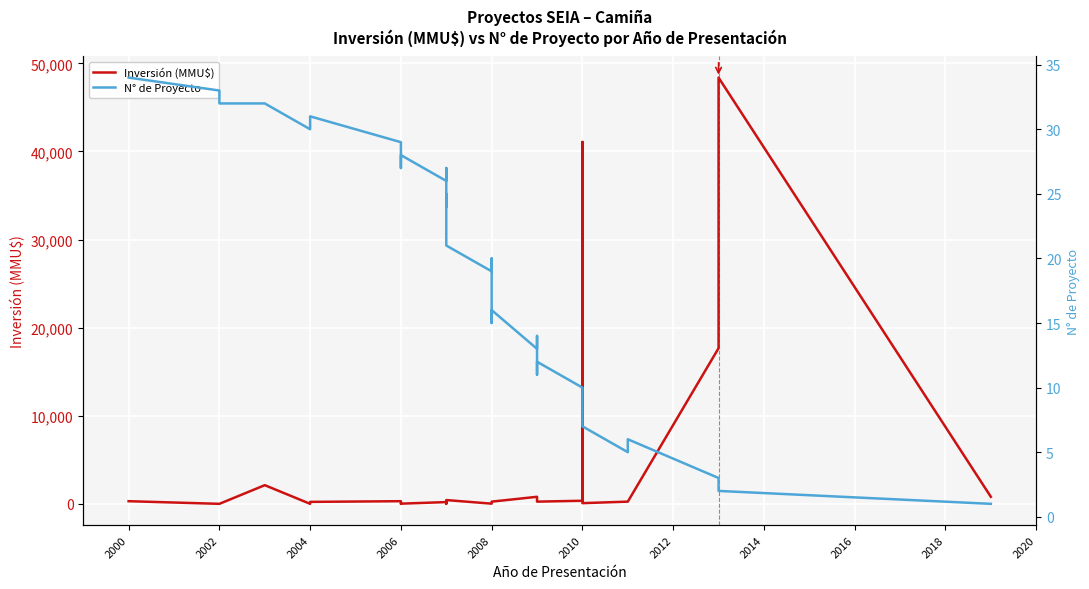

How many lines are shown in the chart?

2